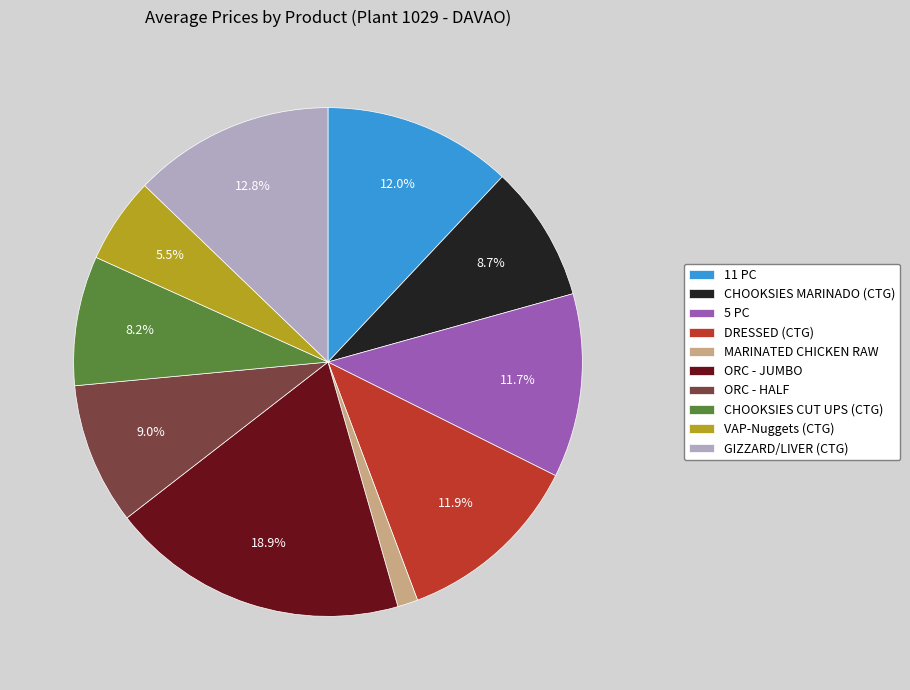

To the nearest percent, what is the average slice percentage?

10%